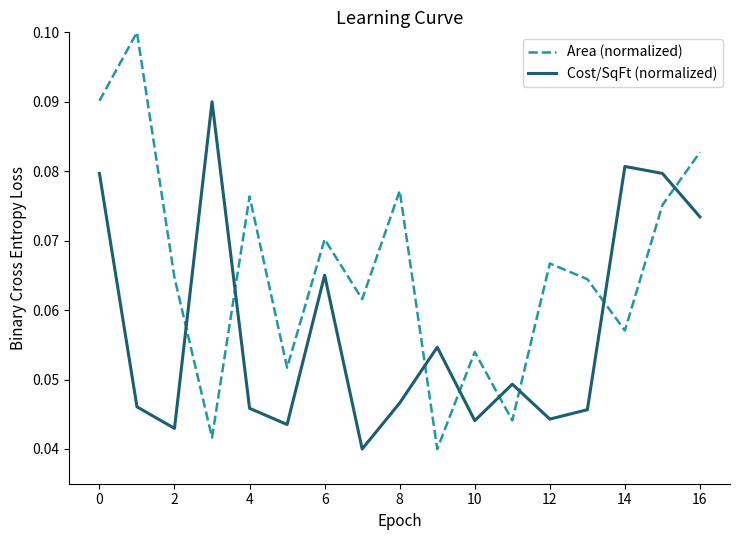

Count the Area (normalized) values in the range 0 to 1.

17